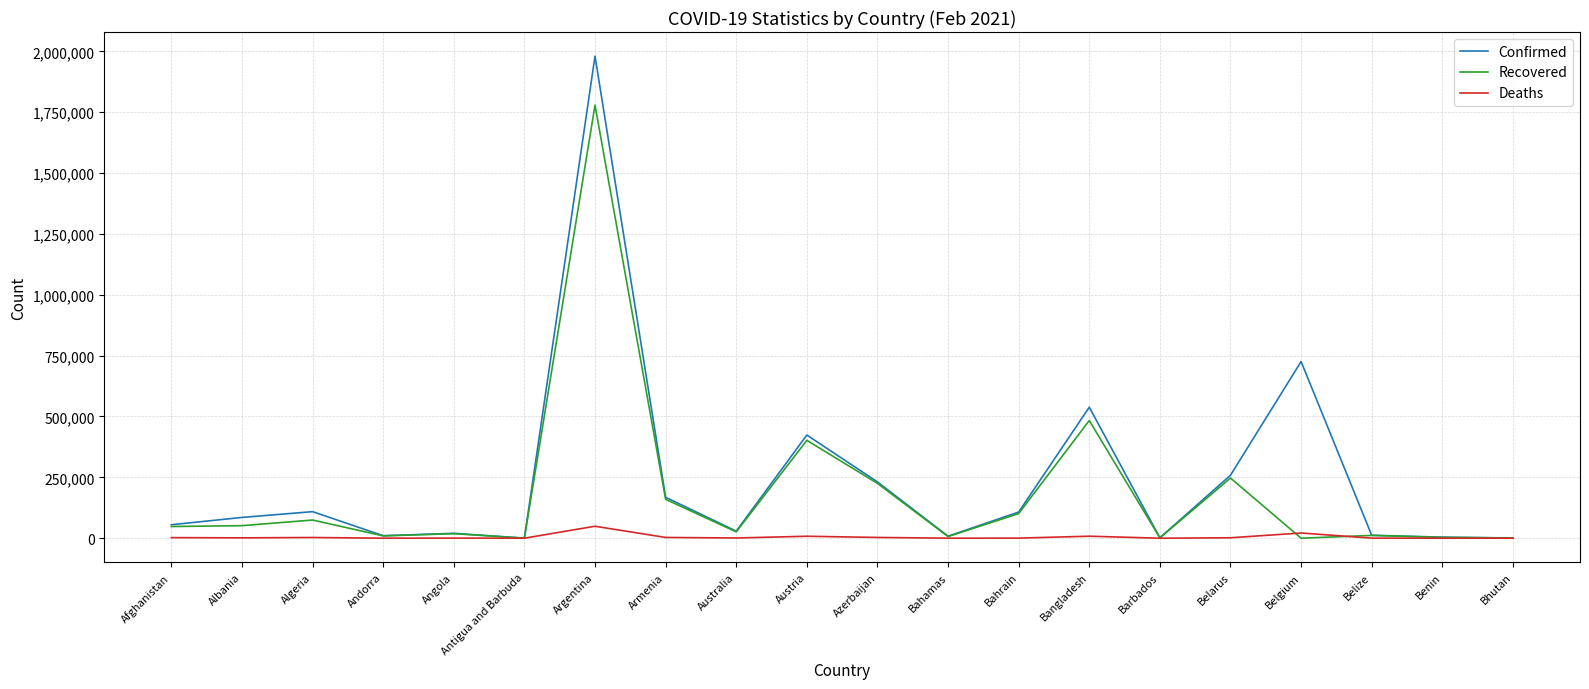

Which series changed the most between Austria and Barbados?

Confirmed